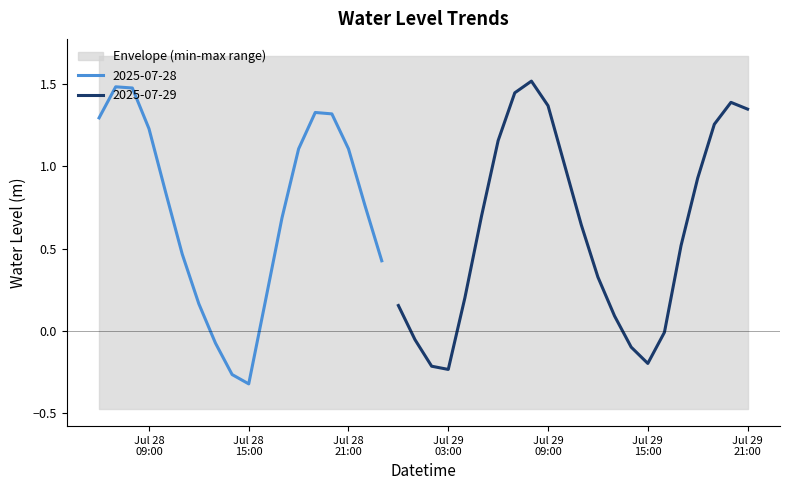

True or false: the data has more than 0 interior local peaks.

True